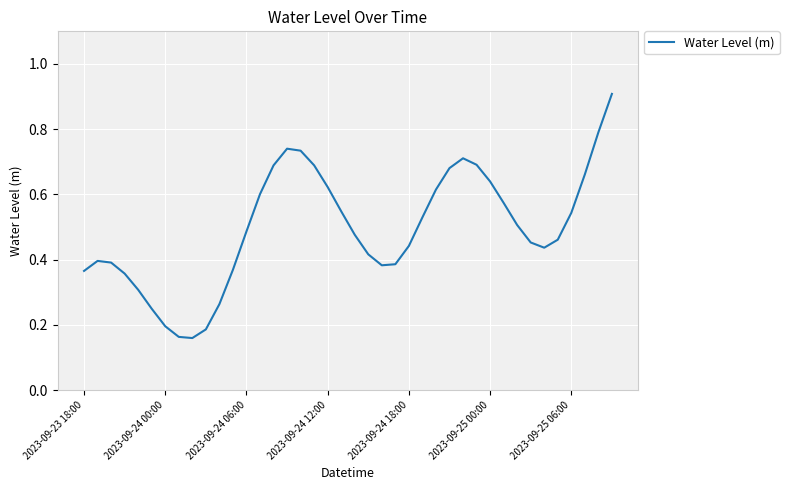

What is the greatest value displayed?

0.9